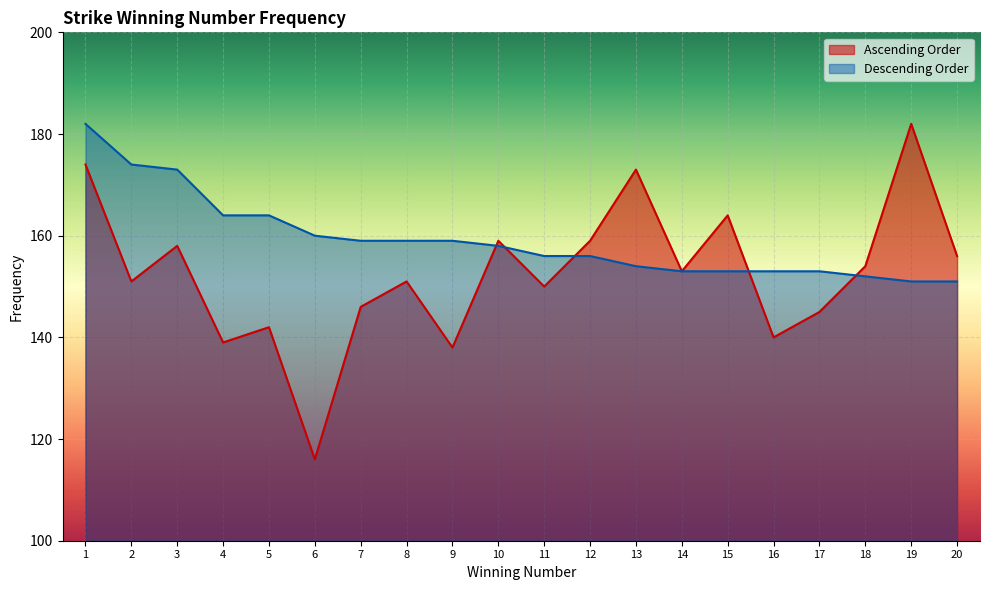

Which series has the largest total across all categories?

Descending Order